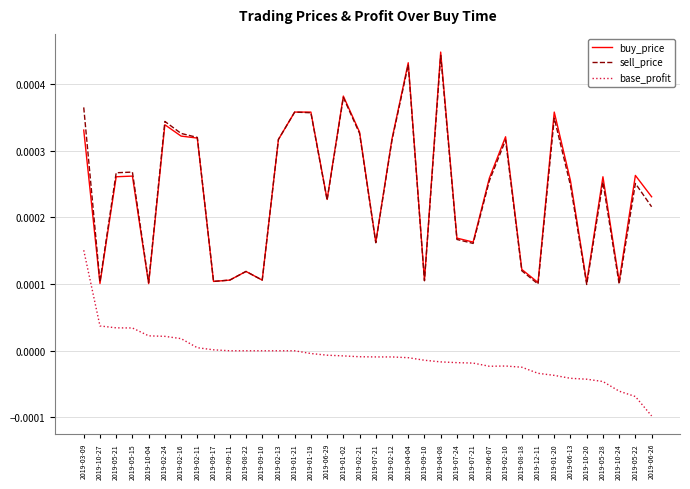

How many lines are shown in the chart?

3